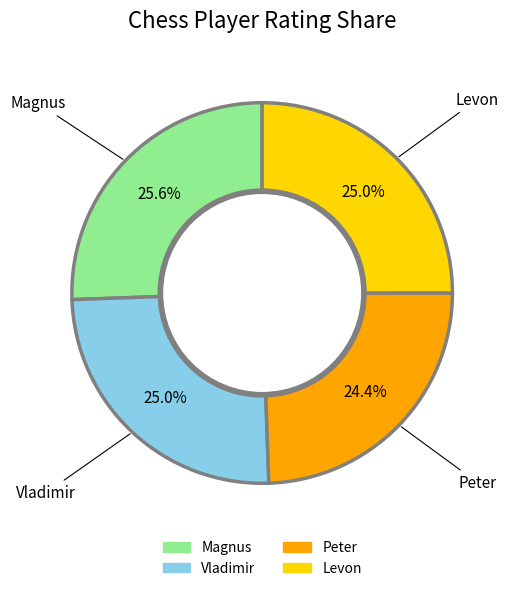

Which category has the biggest portion of the pie?

Magnus